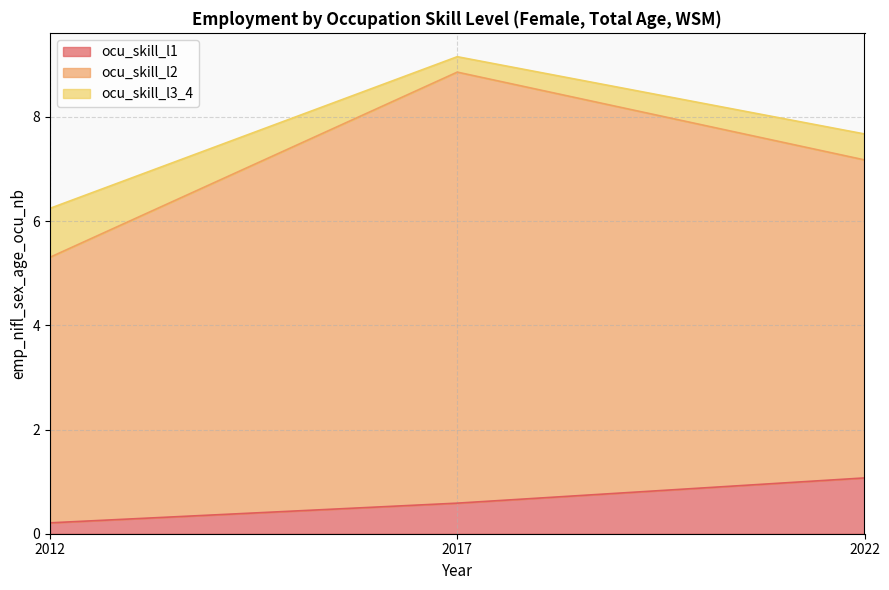

List the labels in order of ocu_skill_l1 value, largest first.

2022, 2017, 2012